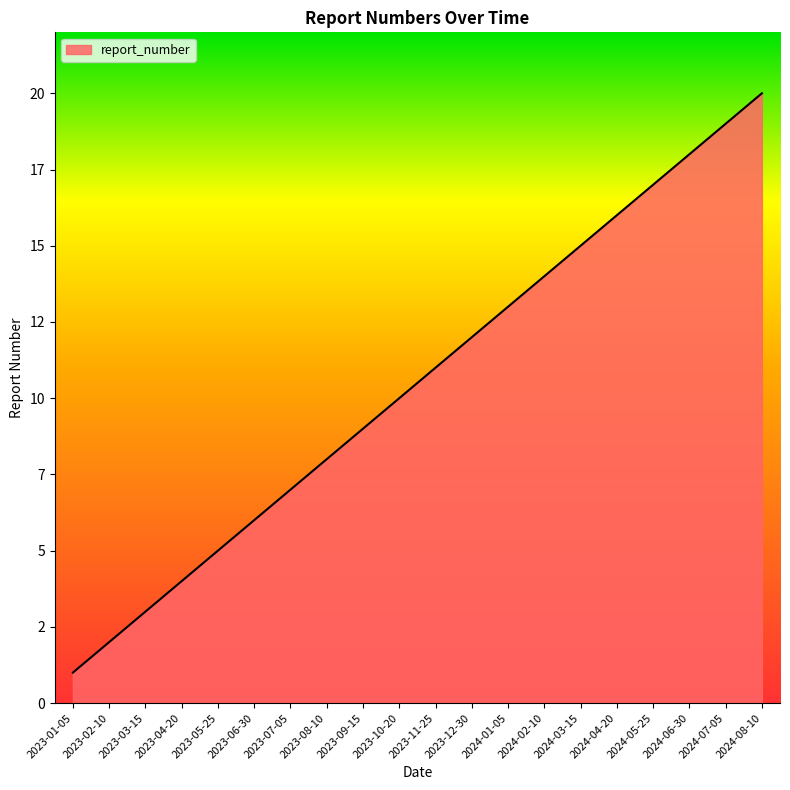

Where is the data nearest to the value 10?

2023-10-20